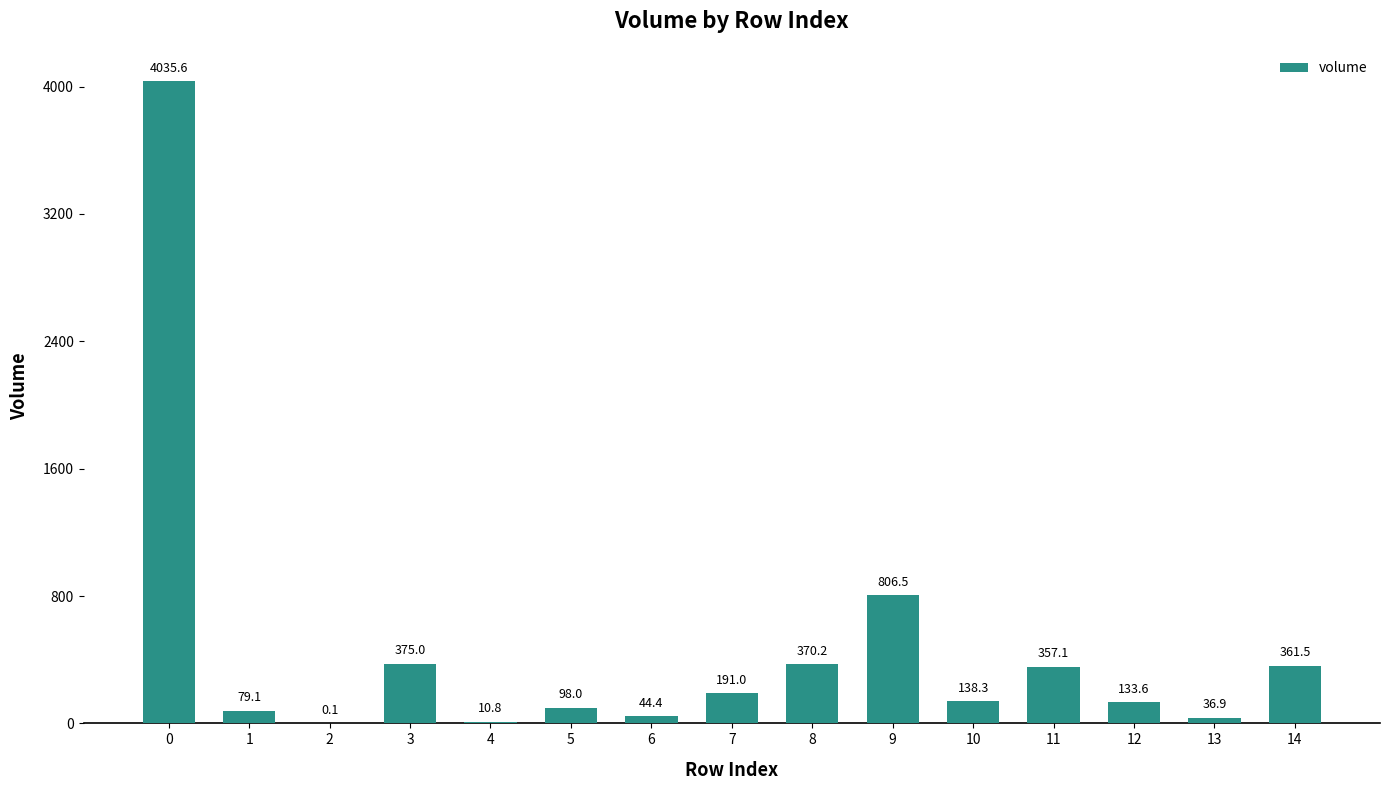

Count the number of data series in this chart.

1